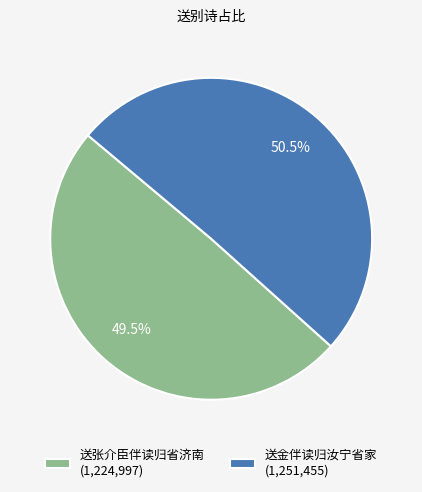

To the nearest percent, what is the average slice percentage?

50%